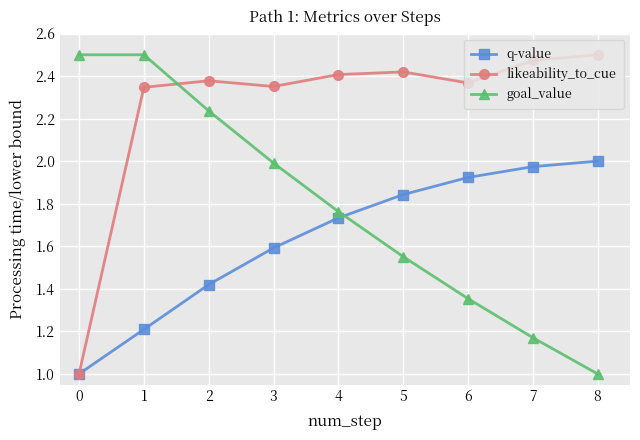

After their last crossing, which series has the higher values: goal_value or likeability_to_cue?

likeability_to_cue